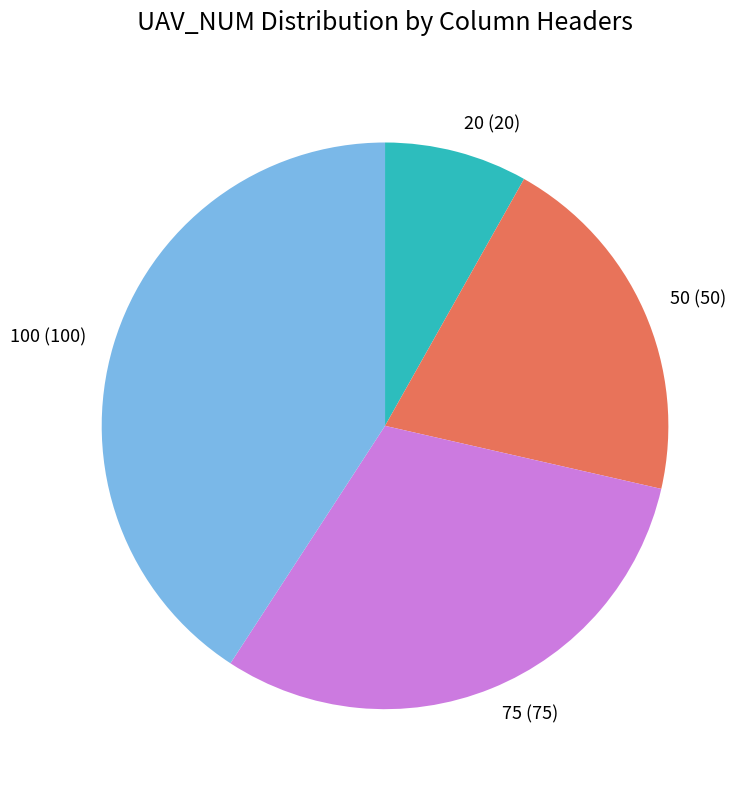

What is the ratio of the value at 75 to the value at 50?

1.5